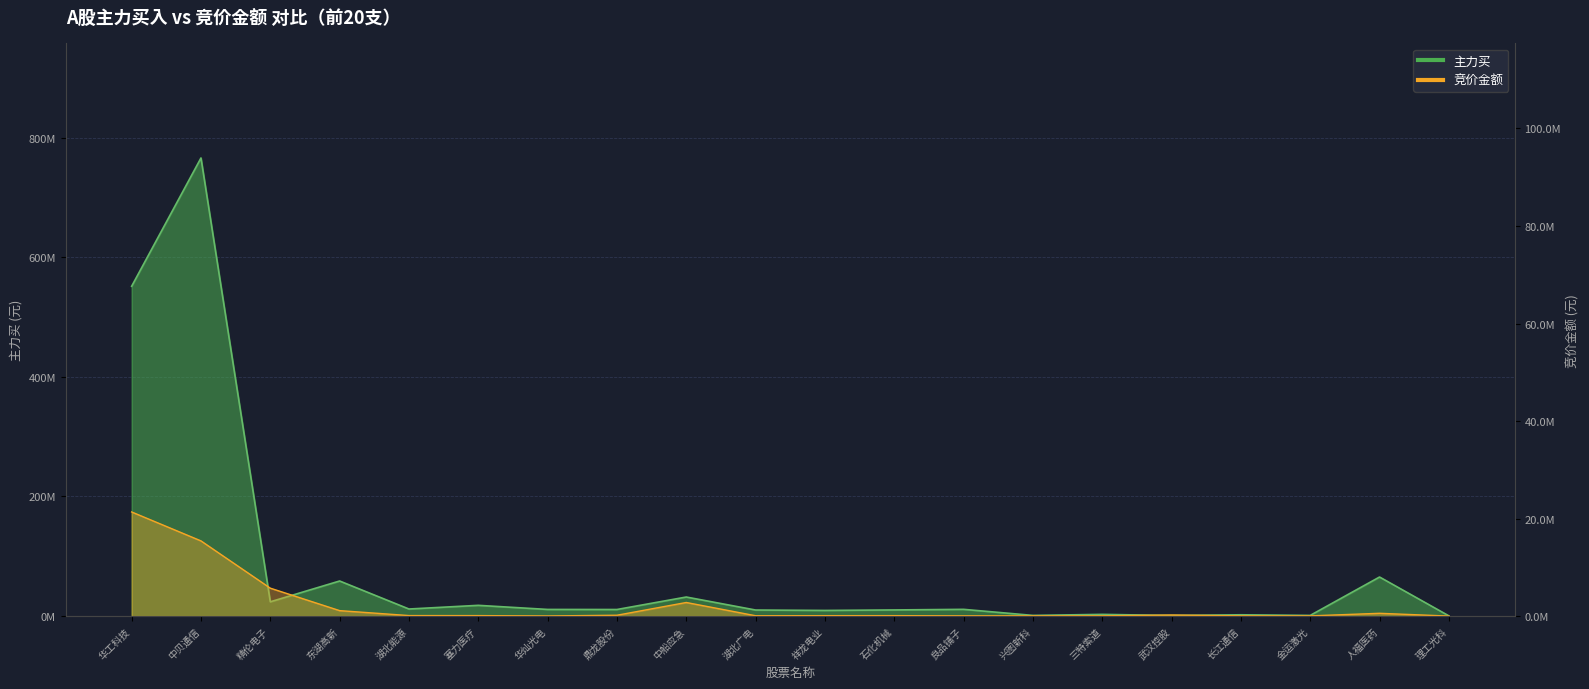

True or false: 竞价金额 and 主力买 intersect in this chart.

False